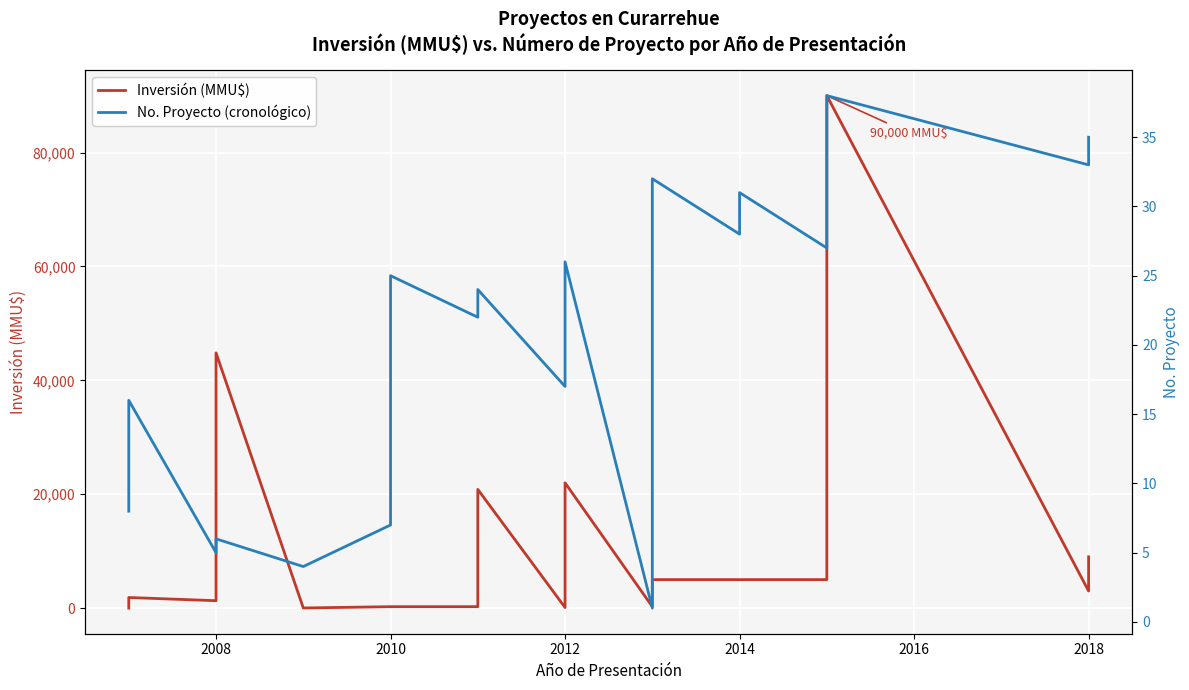

Which series has the largest total across all categories?

Inversión (MMU$)